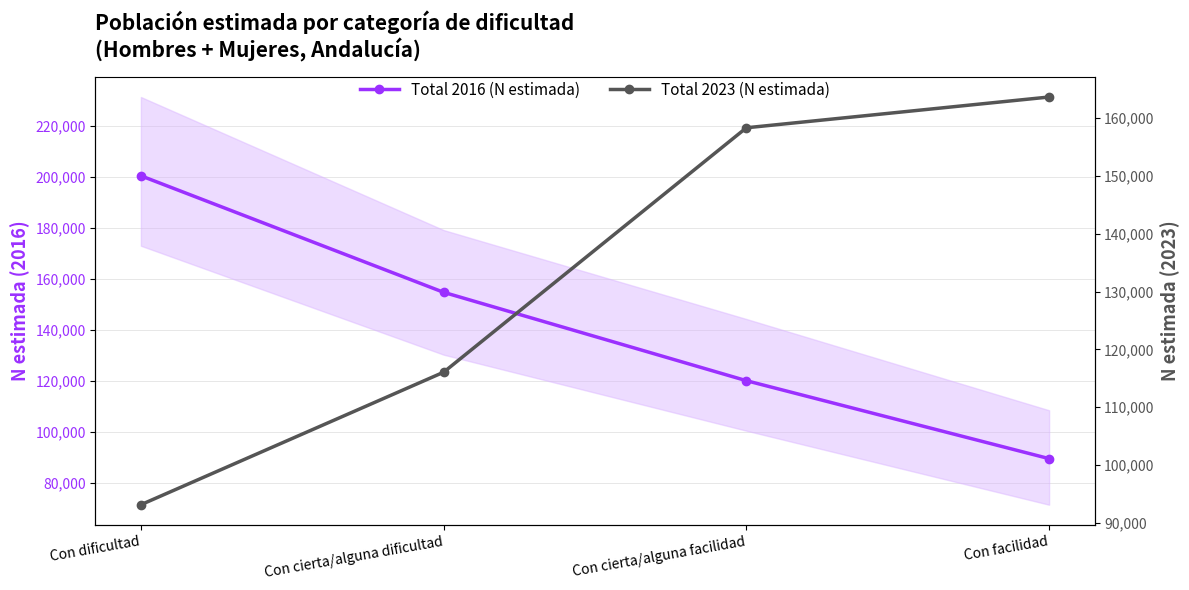

How many times do Total 2016 (N estimada) and Total 2023 (N estimada) cross each other?

1